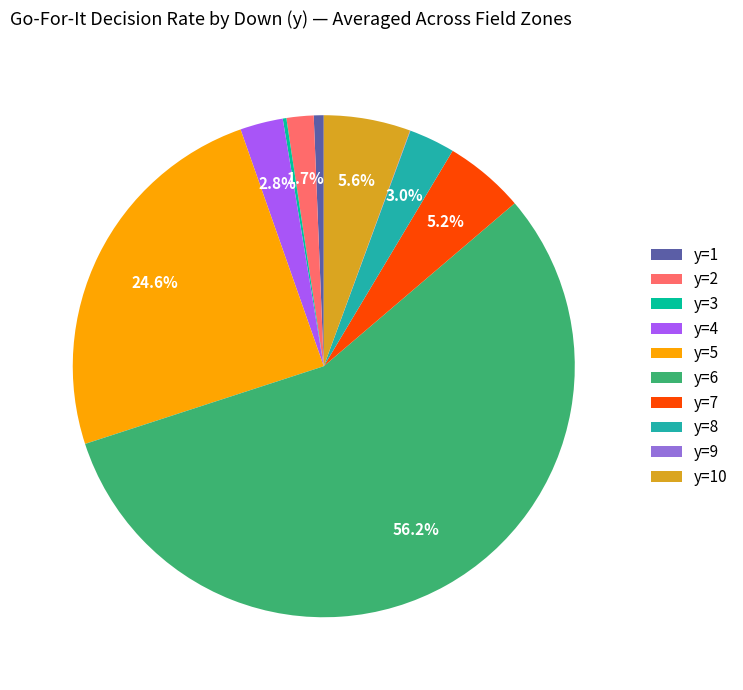

True or false: y=8 accounts for 3% of the total.

True